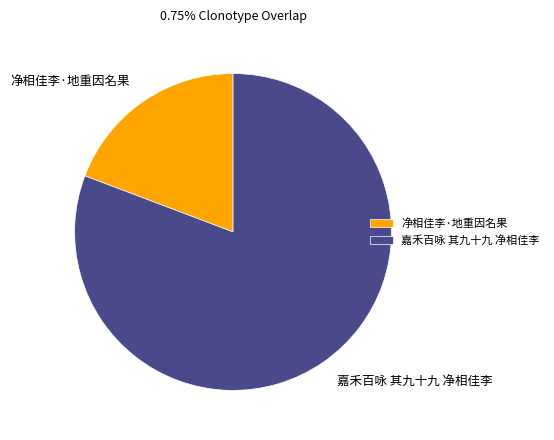

Rank the categories by value from highest to lowest.

嘉禾百咏 其九十九 净相佳李, 净相佳李·地重因名果